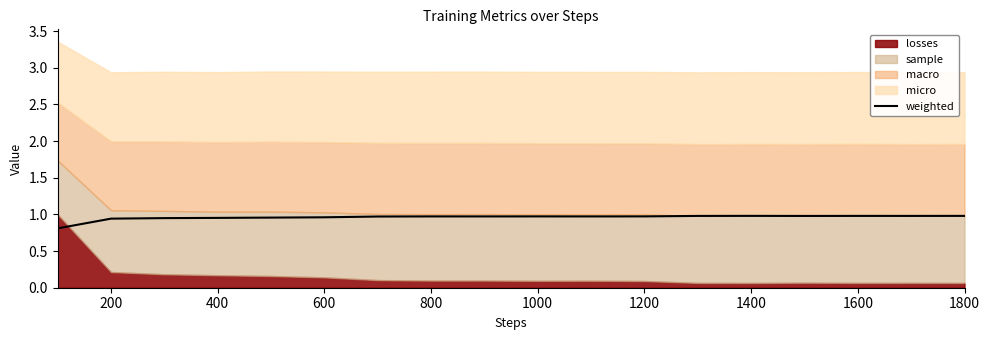

True or false: weighted has a value of 1.0 at 1000.

True